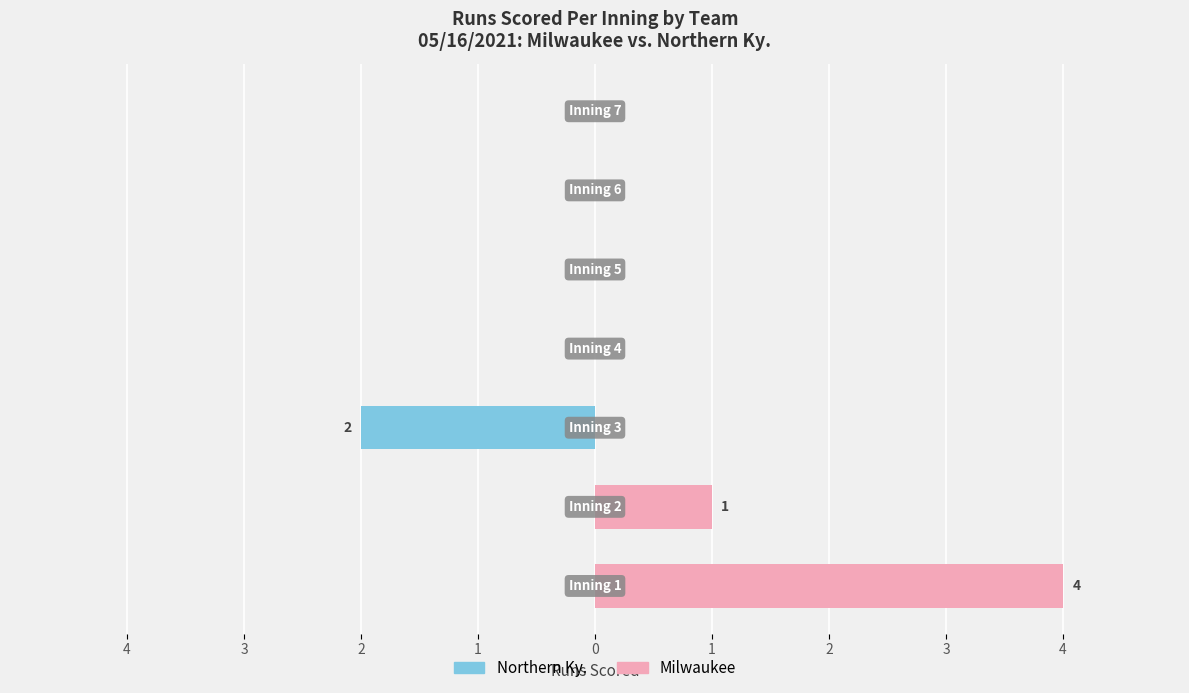

Rank the series by their average value, from lowest to highest.

Northern Ky., Milwaukee